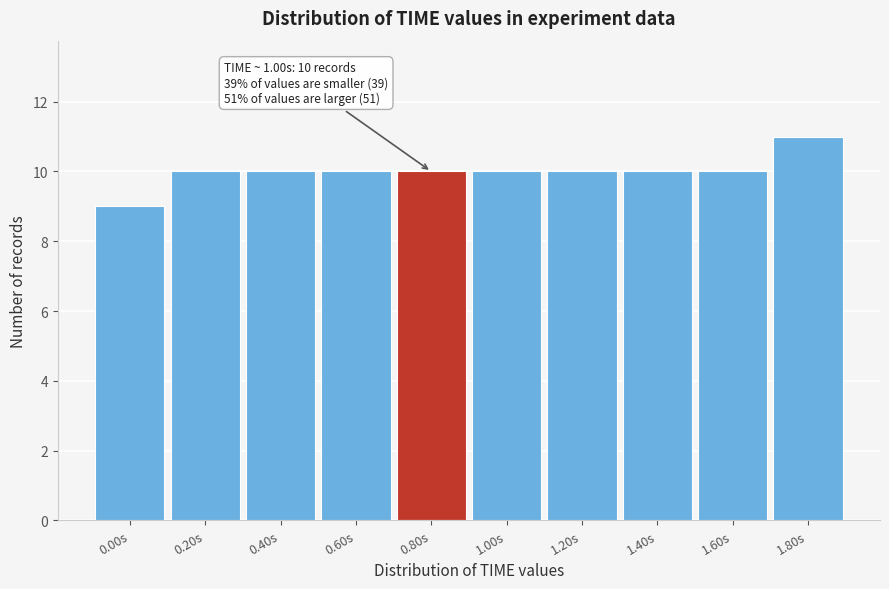

Reading left to right, extract all data points from this chart.

9	10	10	10	10	10	10	10	10	11